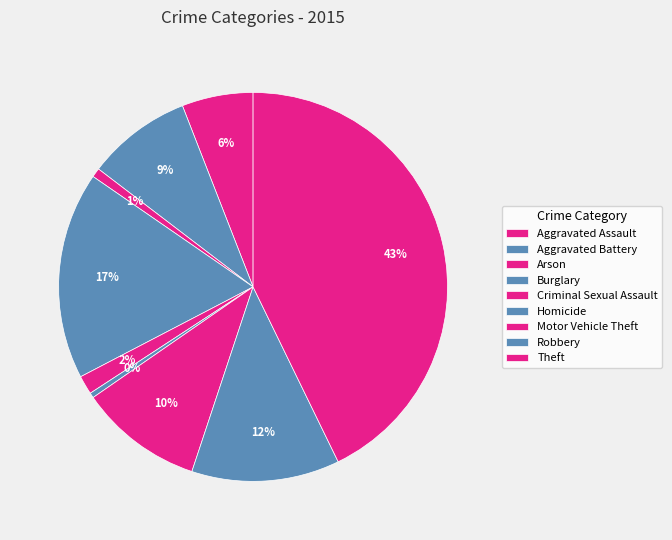

How many segments does this pie chart have?

9